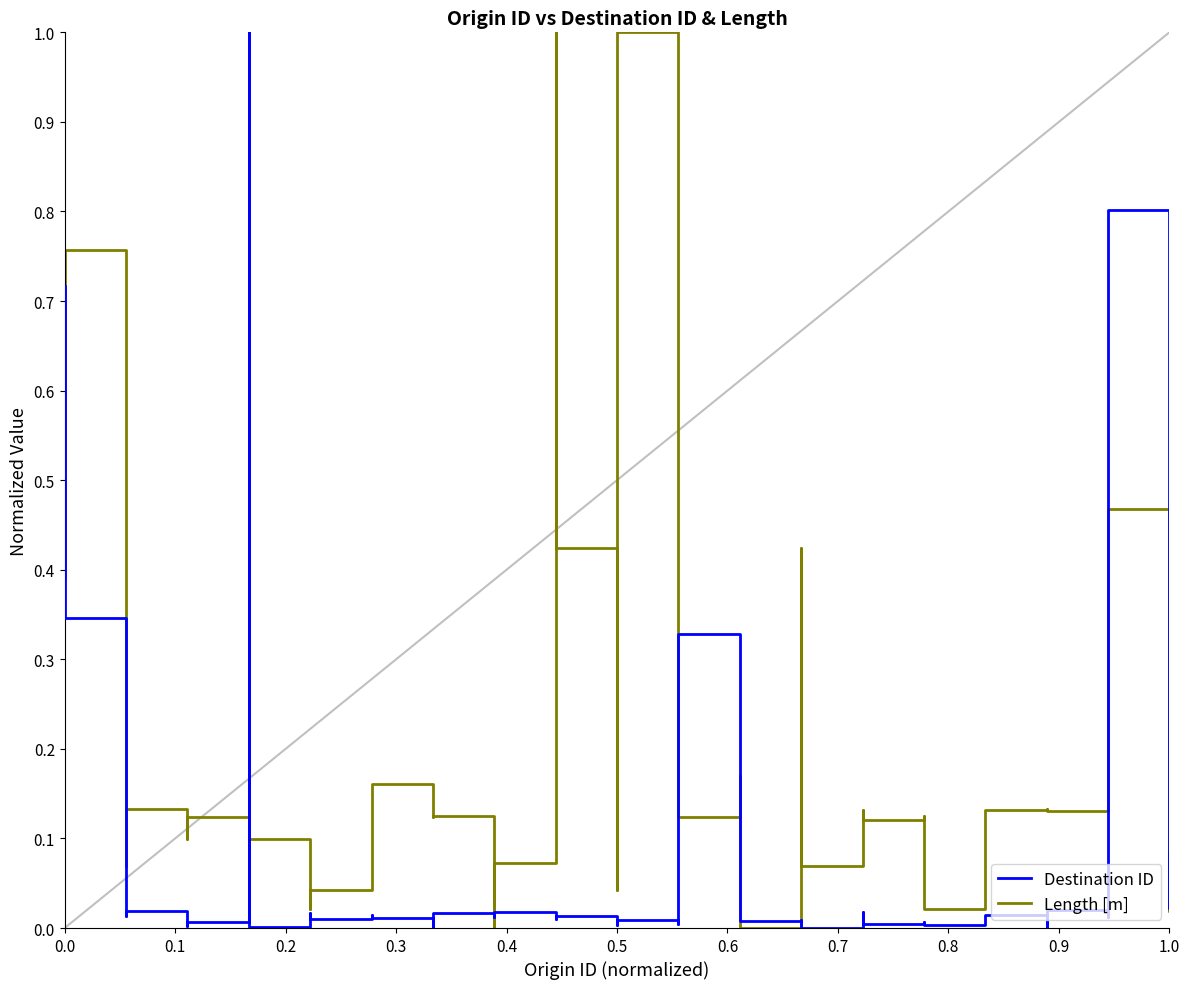

At which category does Destination ID reach its first local valley?

0.2